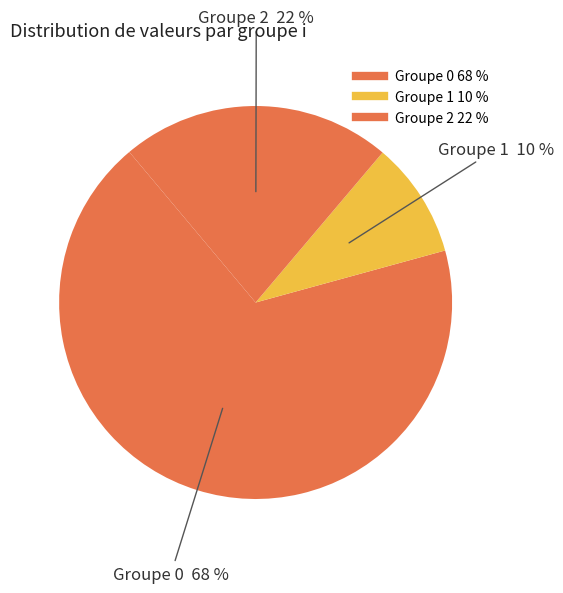

Count the number of slices in the pie.

3